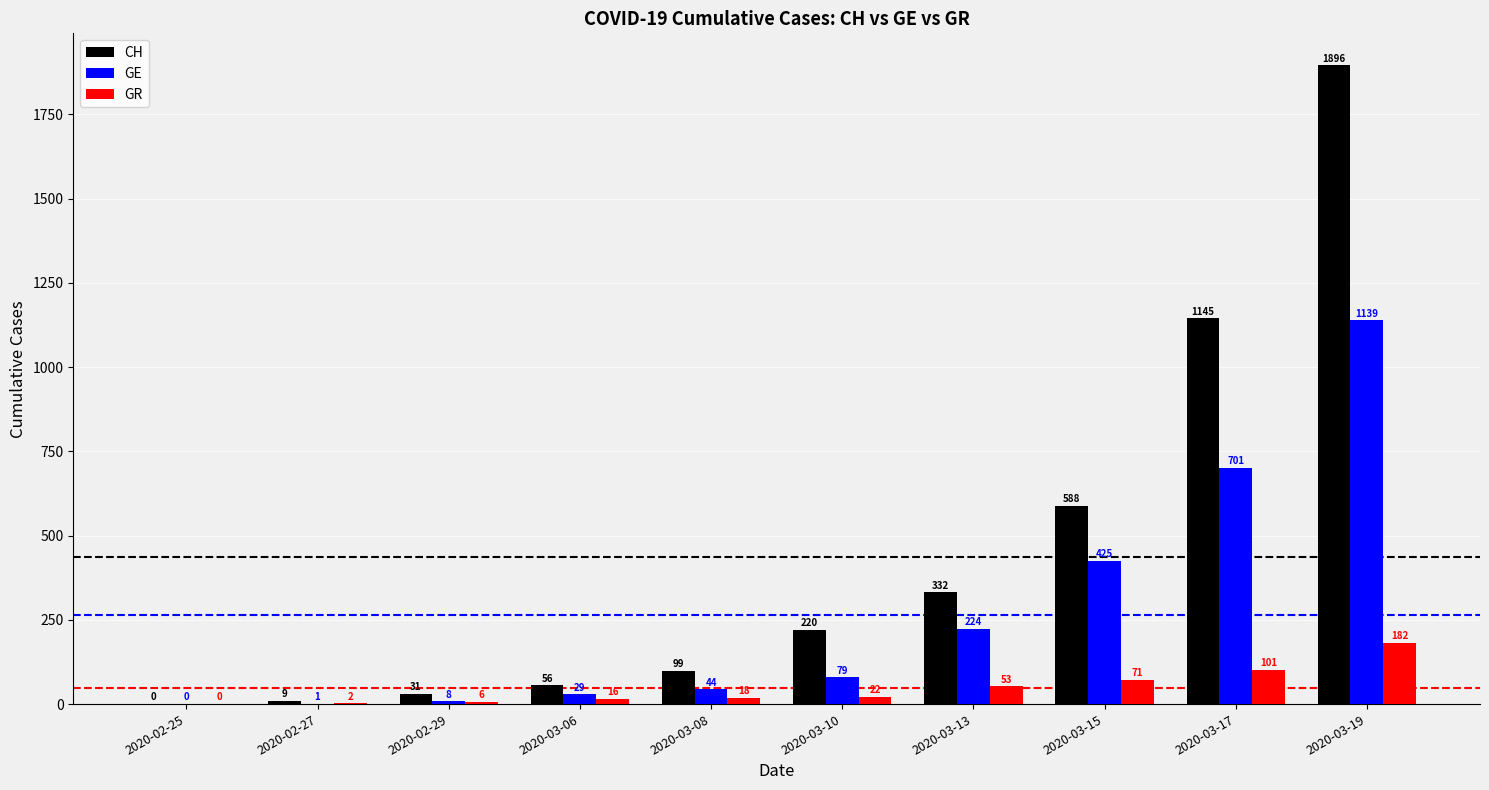

True or false: GE has a value of 79 at 2020-03-10.

True